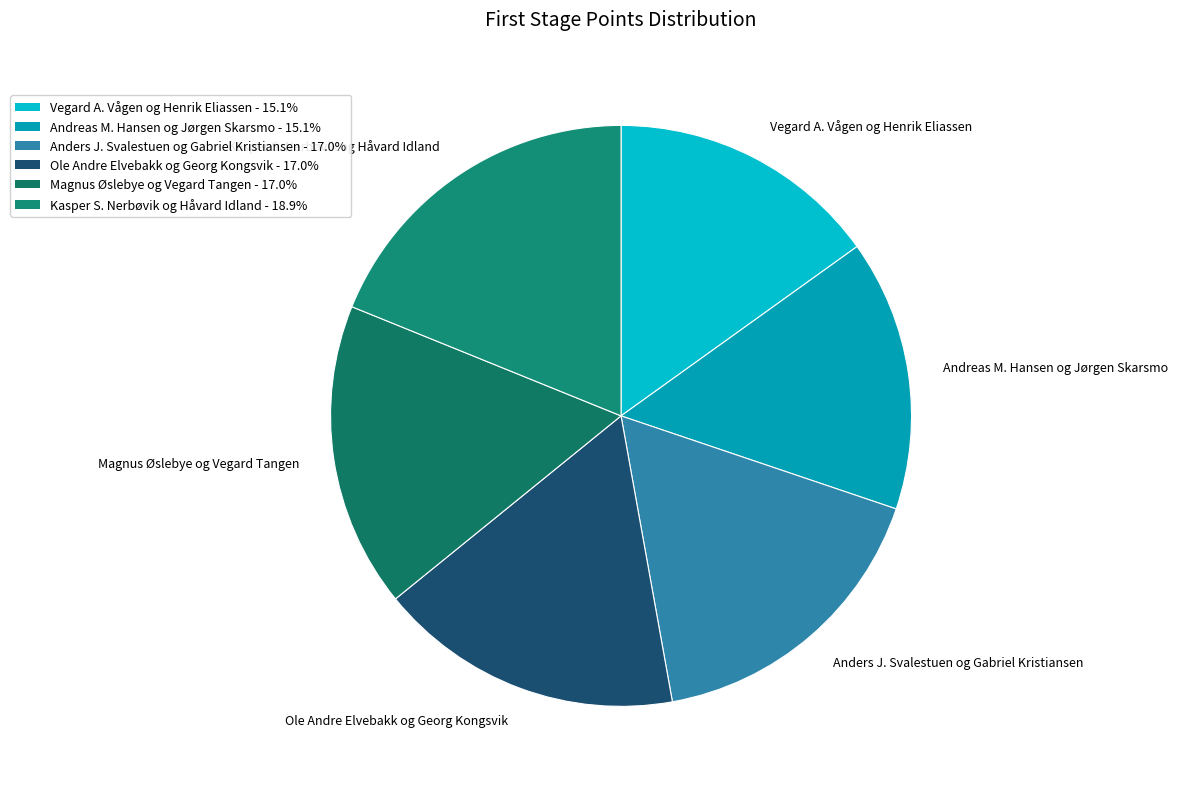

What is the ratio of the value at Andreas M. Hansen og Jørgen Skarsmo to the value at Ole Andre Elvebakk og Georg Kongsvik?

0.9